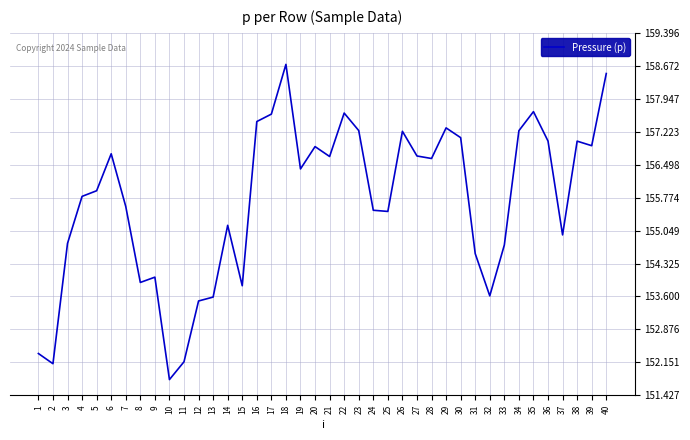

What is the sum of all values?

6228.0